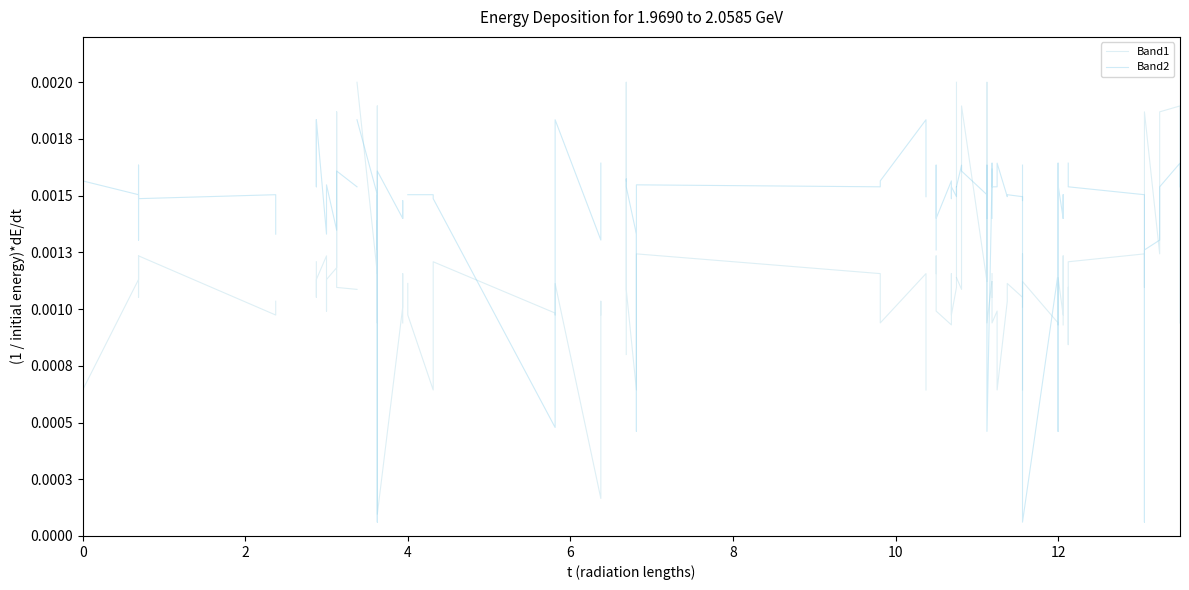

What is the label of the 2nd point from the left?

2